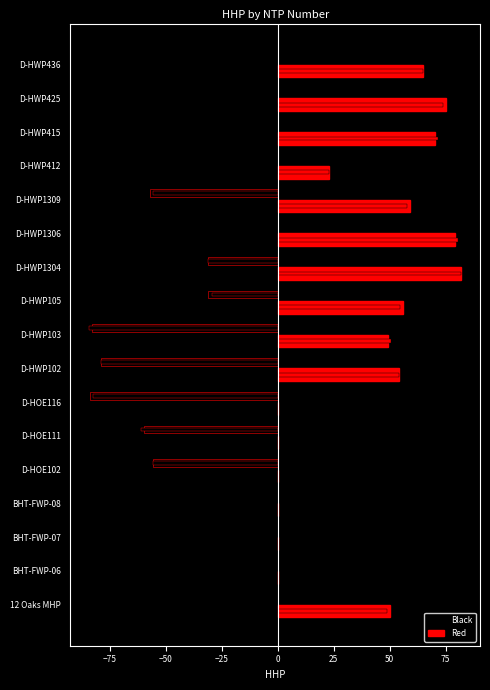

Is the value of Black at D-HWP1306 greater than the value of Red at D-HOE111?

No